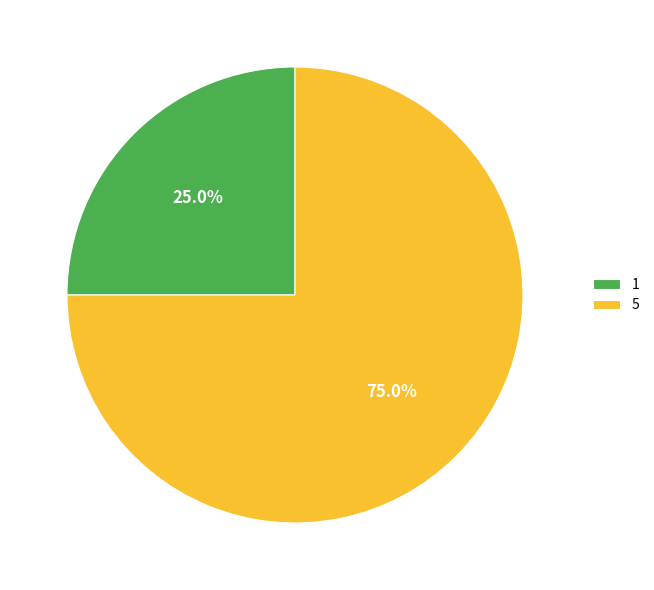

To the nearest percent, what is the difference between the 1 and 5 slice percentages?

50%